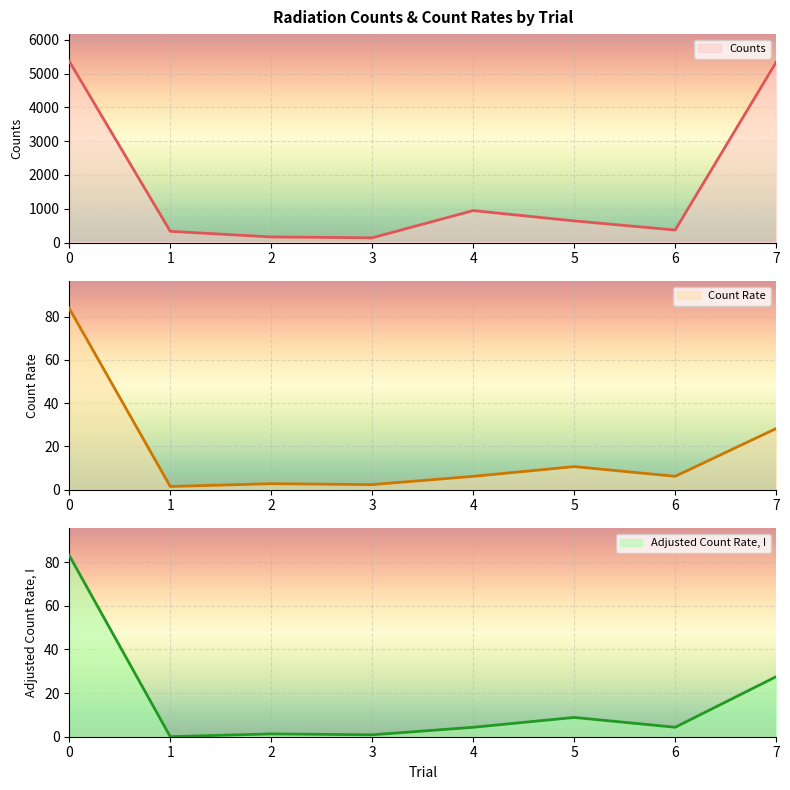

True or false: Count Rate and Counts cross at least once.

False